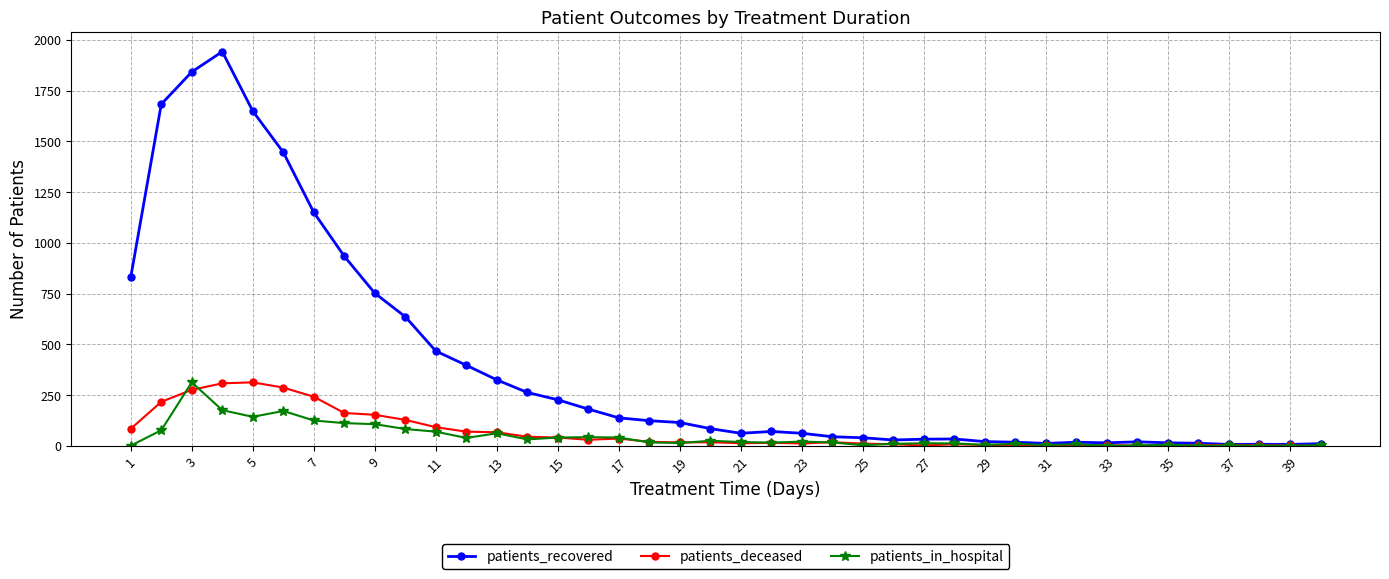

True or false: patients_recovered has more than 1 points higher than both neighbors.

True